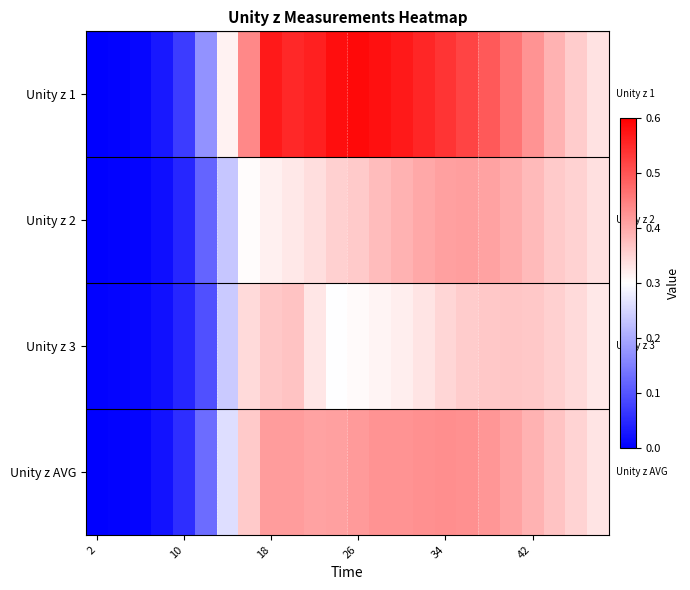

Which series has the largest range (max minus min)?

Unity z 1